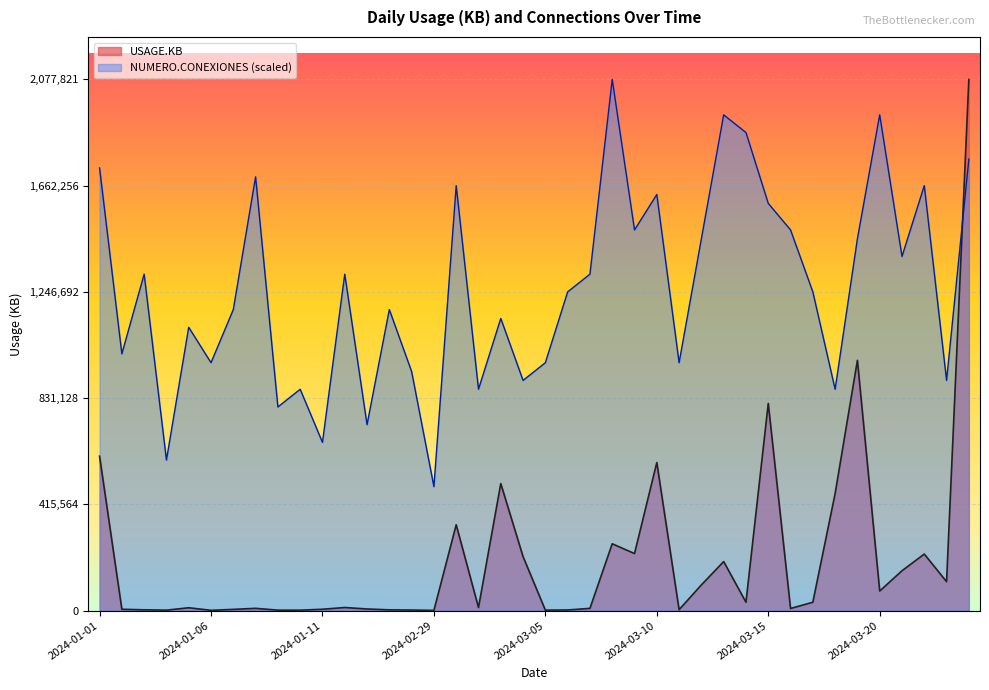

Does the chart display data point markers on the line(s)?

No